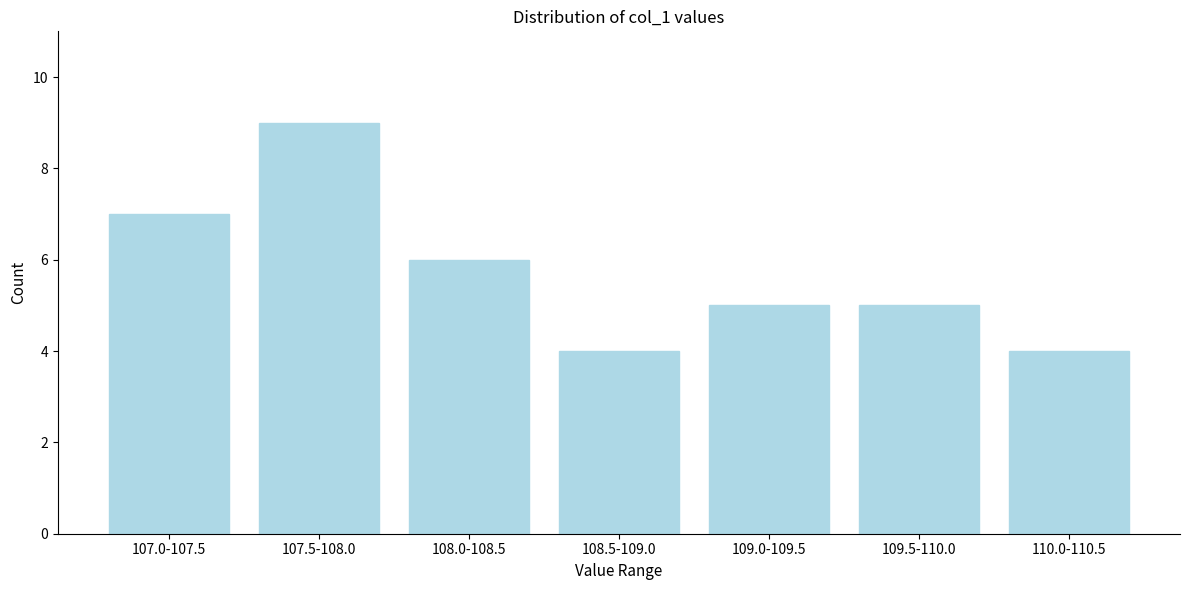

Reading right to left, list all the values displayed in this chart.

110.0-110.5=4	109.5-110.0=5	109.0-109.5=5	108.5-109.0=4	108.0-108.5=6	107.5-108.0=9	107.0-107.5=7